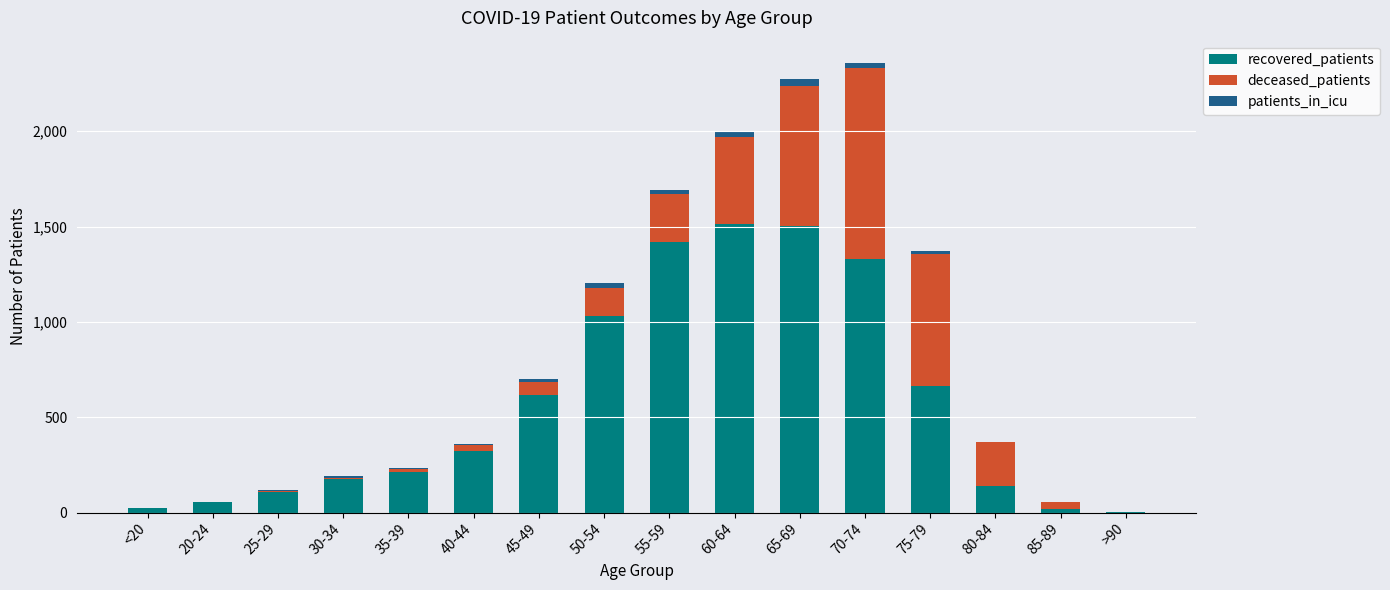

True or false: recovered_patients has a value of 1512 at 60-64.

True